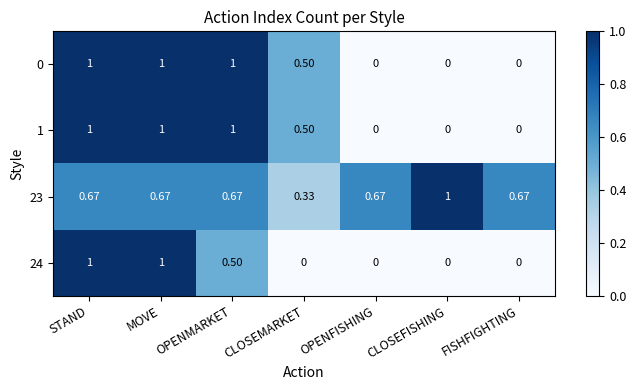

How many categories are shown in the chart?

7